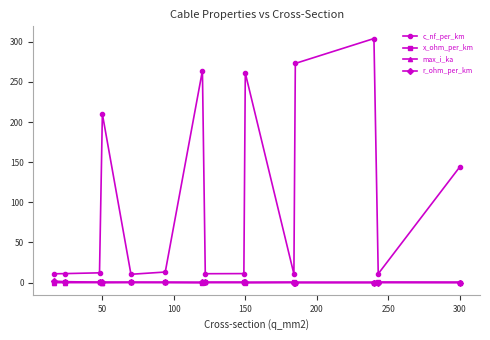

True or false: x_ohm_per_km and c_nf_per_km intersect in this chart.

False